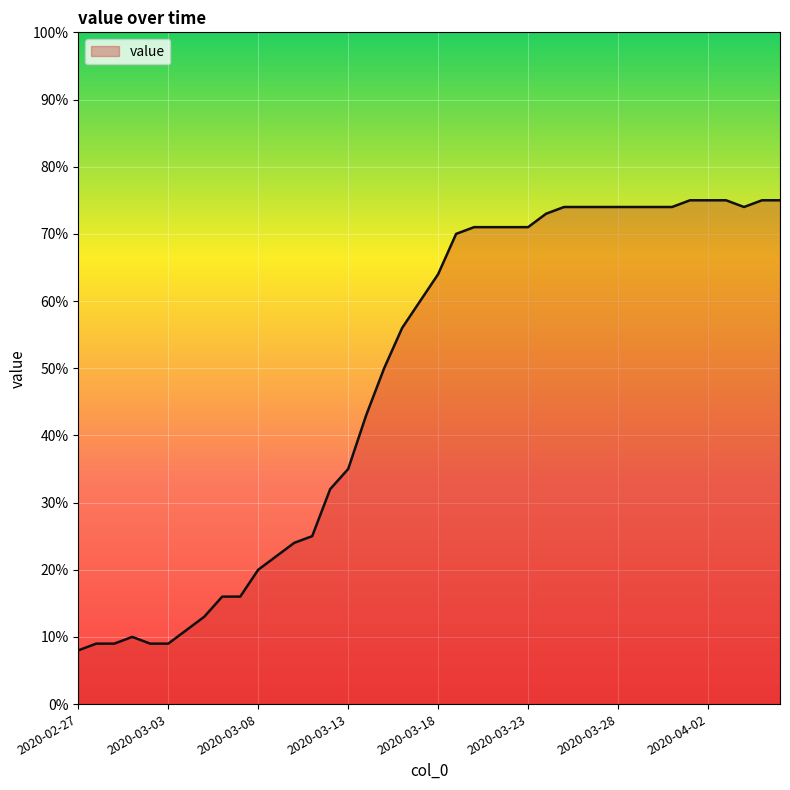

What is the difference between the maximum and minimum values?

67